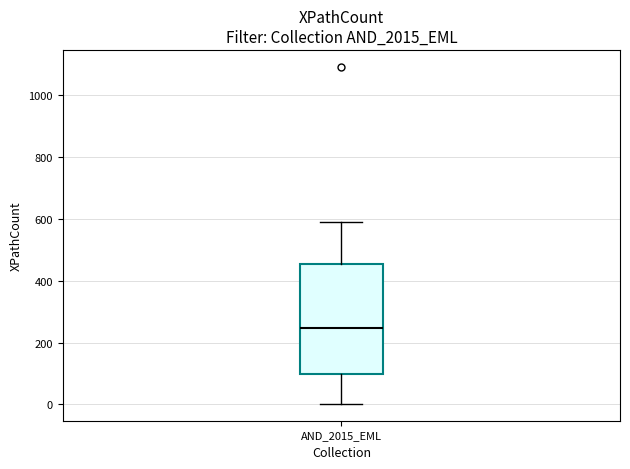

Where is the upper edge of the box for AND_2015_EML on the y-axis? The values are not printed on the chart, so give them approximately, as read against the axis.

460